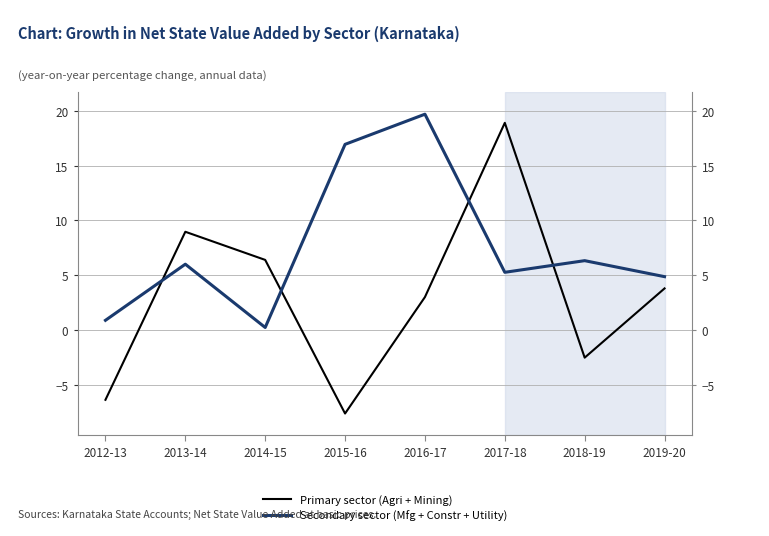

Count the number of categories in the chart.

8